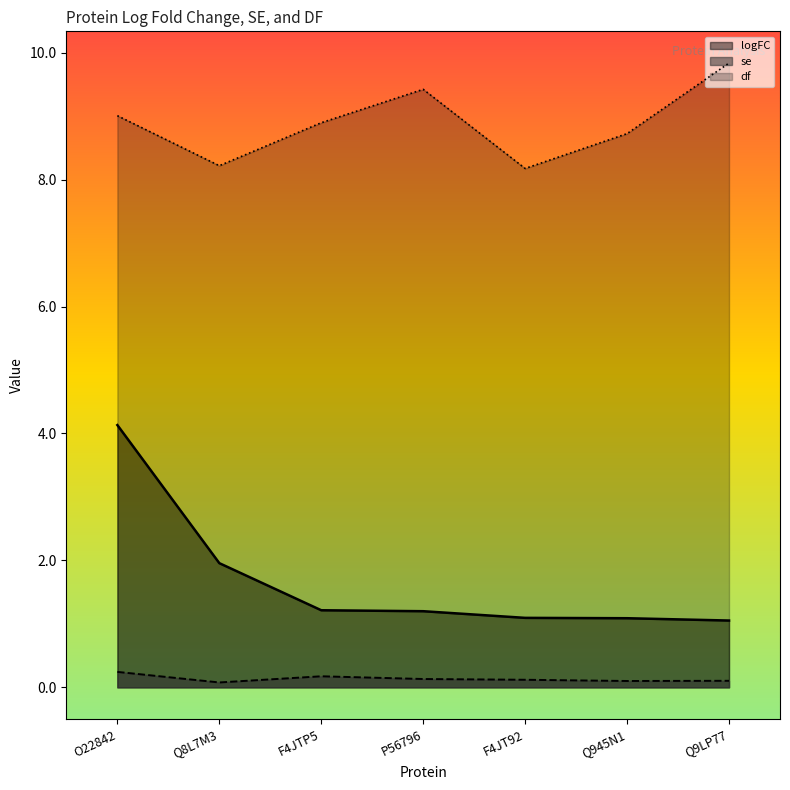

True or false: se and logFC cross at least once.

False